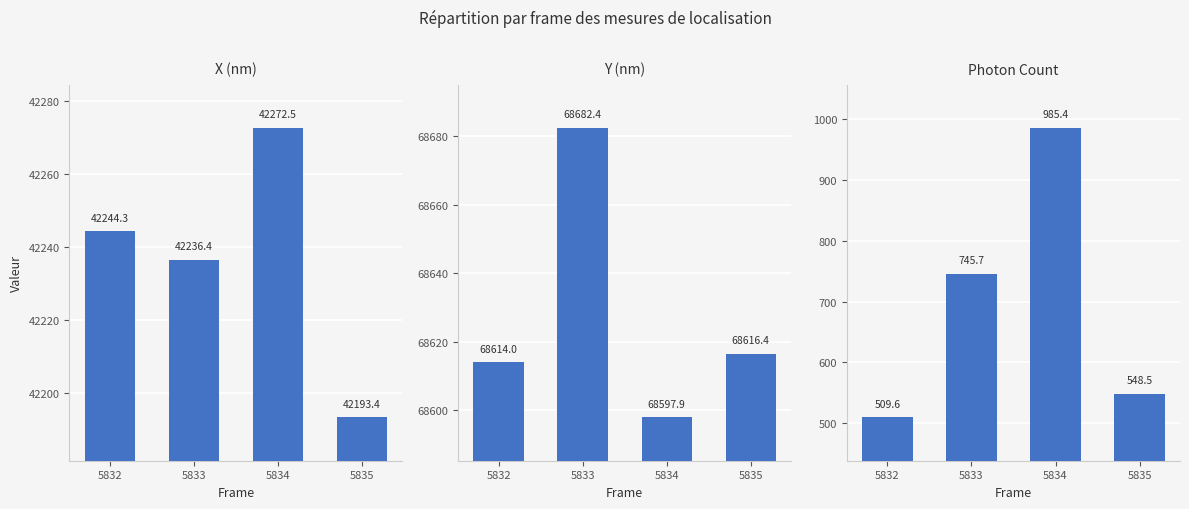

The X (nm) series shows 74778.9 at 5835. True or false?

False